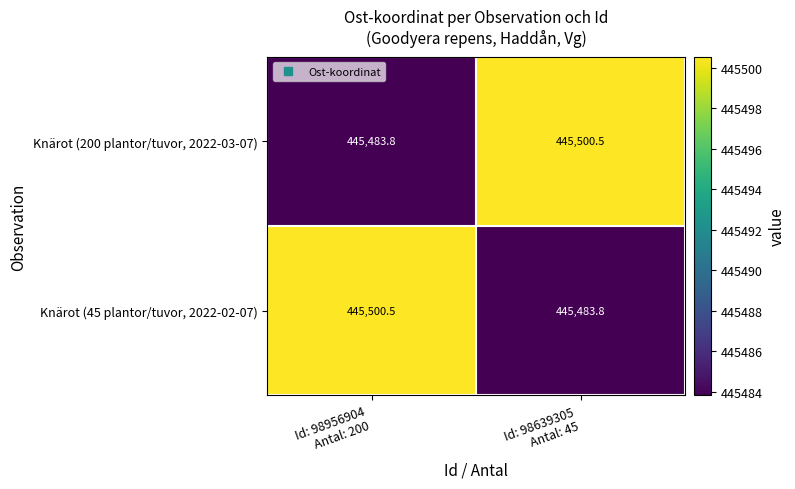

What is the difference between the maximum and minimum values in the Knärot (200 plantor/tuvor, 2022-03-07) series?

16.7